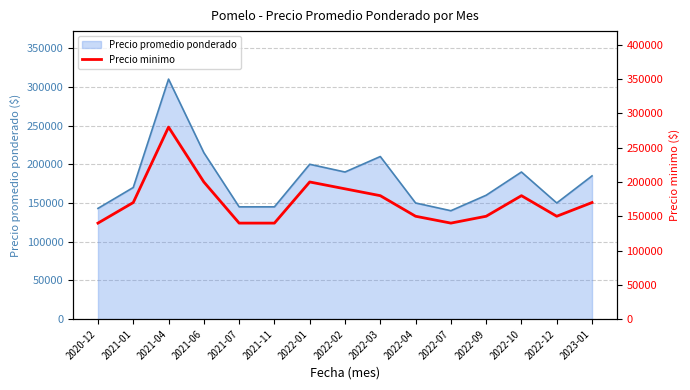

What is the lowest value of the Precio promedio ponderado series?

140000